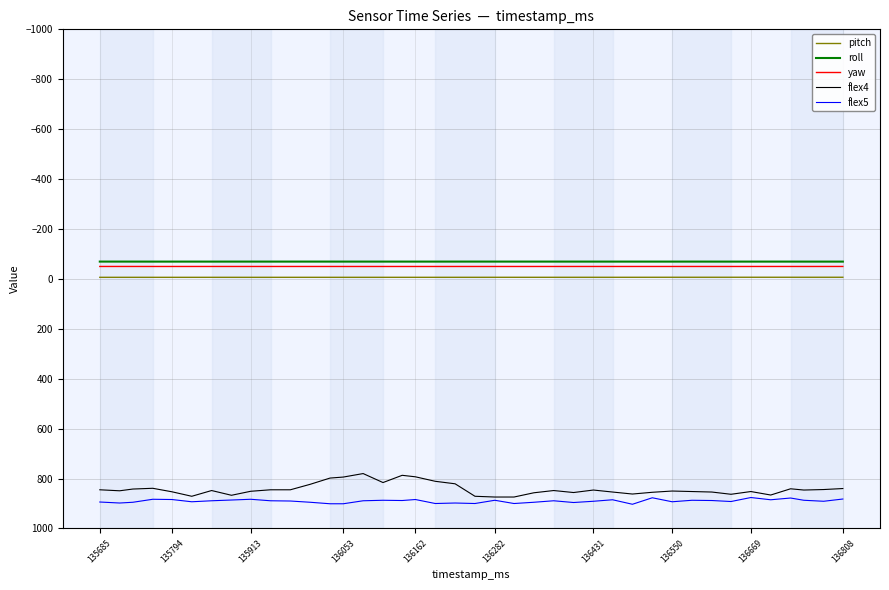

What is the smallest value displayed?

-69.4